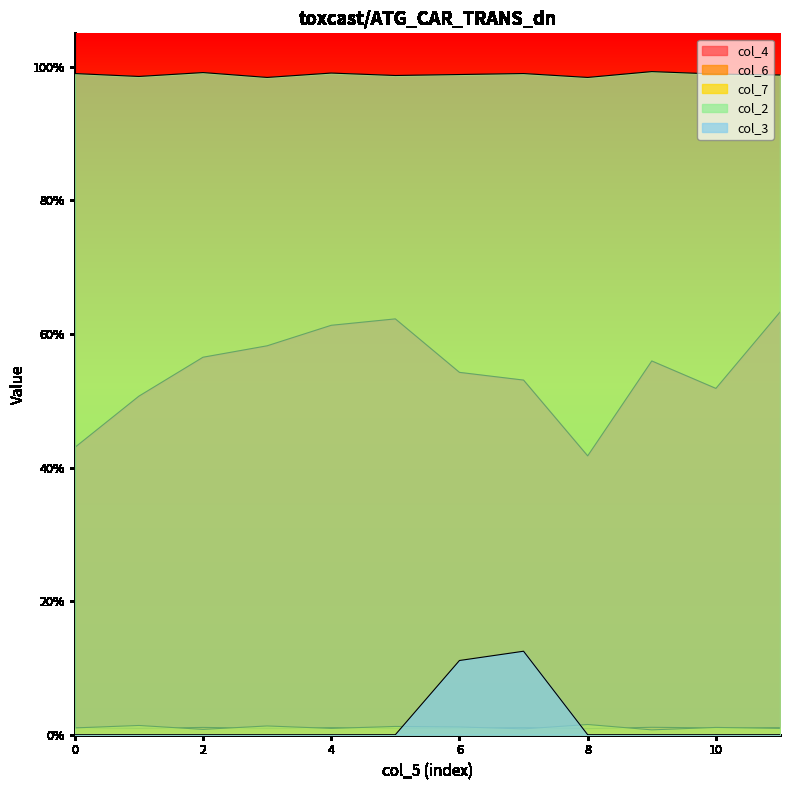

How many col_2 values are between 0 and 1?

12